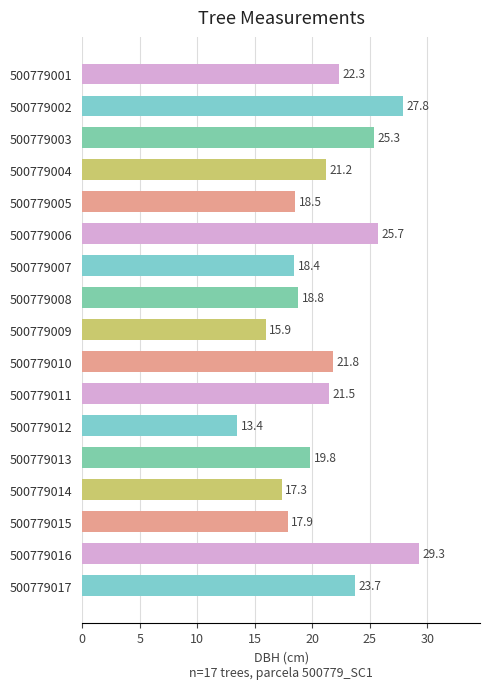

What is the greatest value displayed?

29.3